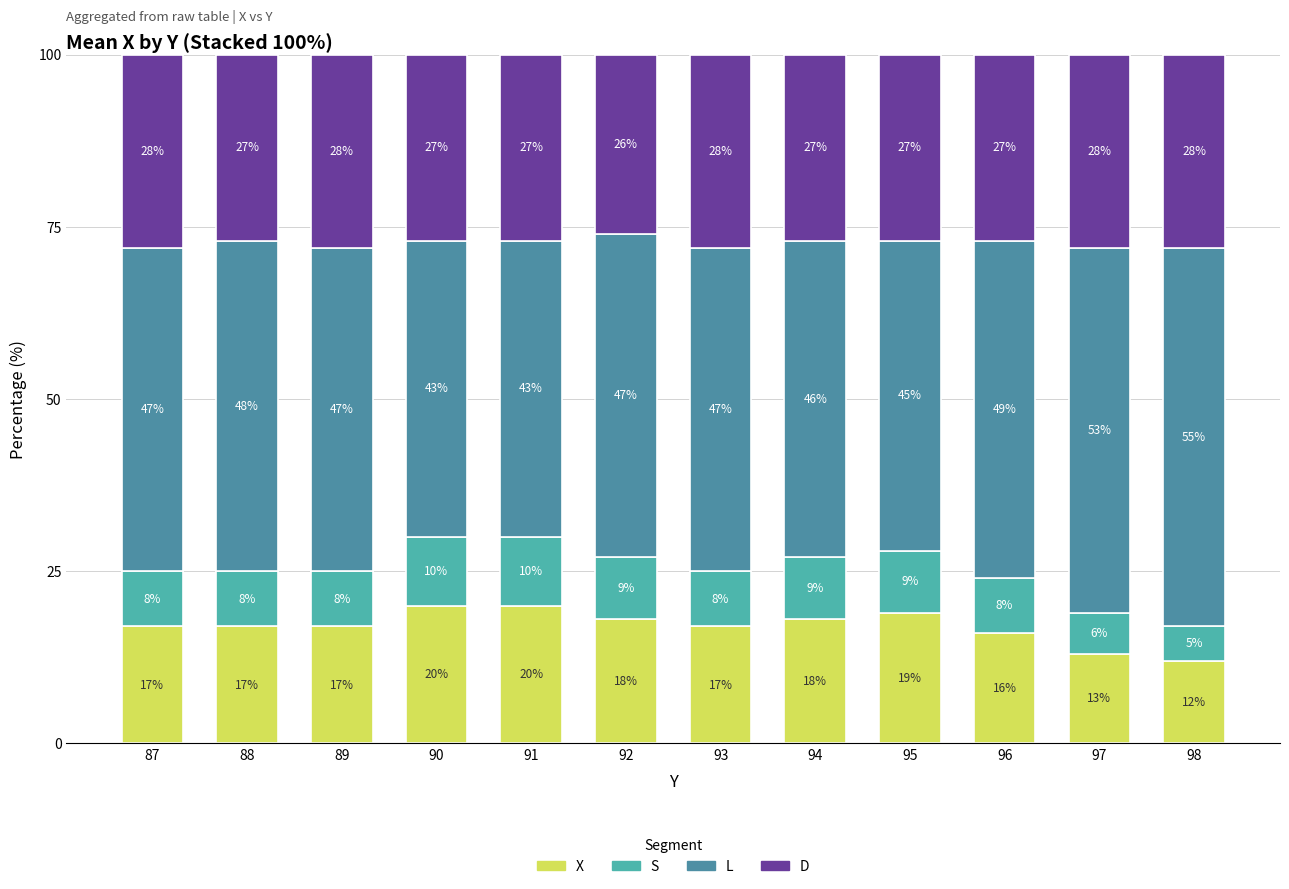

How many data points does each series have?

12